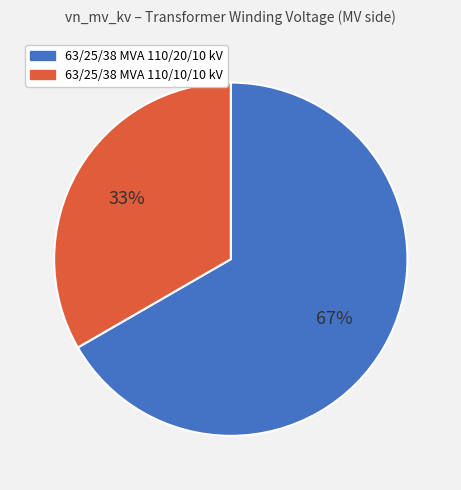

Does 63/25/38 MVA 110/20/10 kV account for over 50% of the chart?

Yes